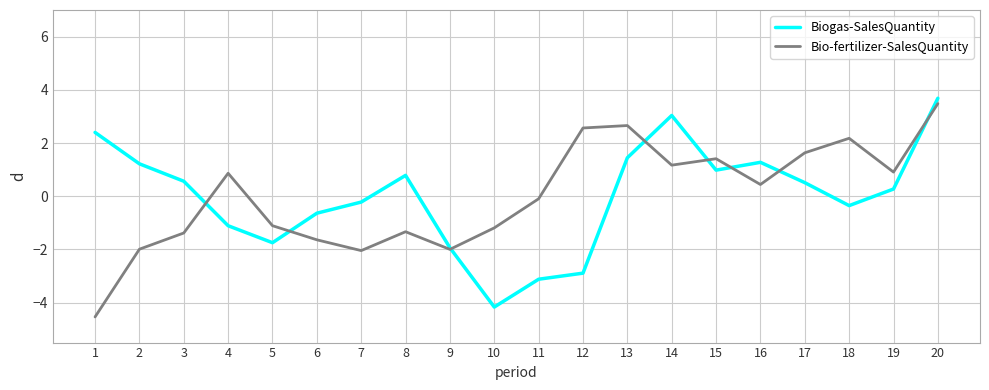

What is the total value across all series at 10?

-5.4